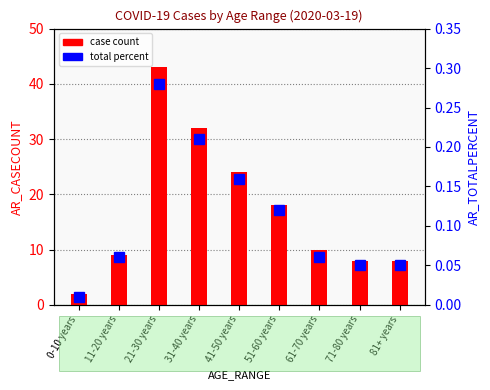

What is the value of the case count bar at the 2nd from the left?

9.0